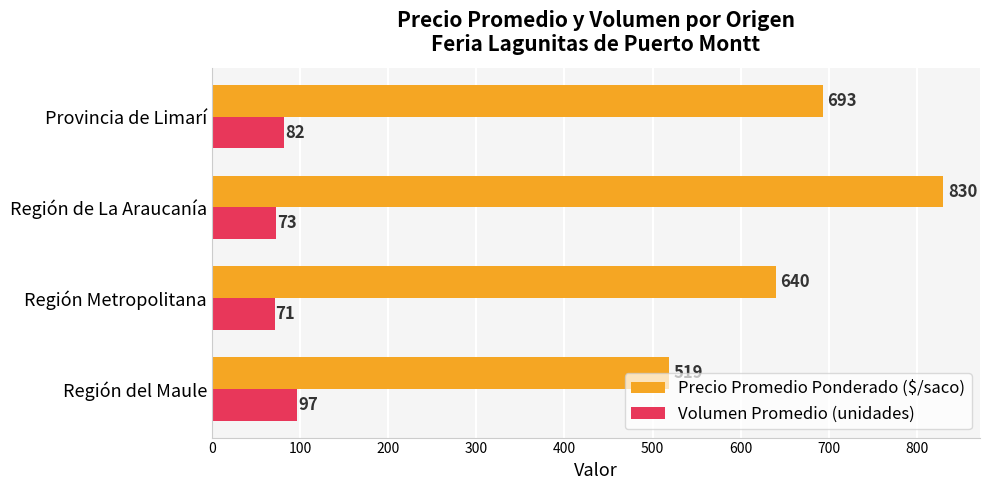

The Volumen Promedio (unidades) series shows 127 at Región de La Araucanía. True or false?

False